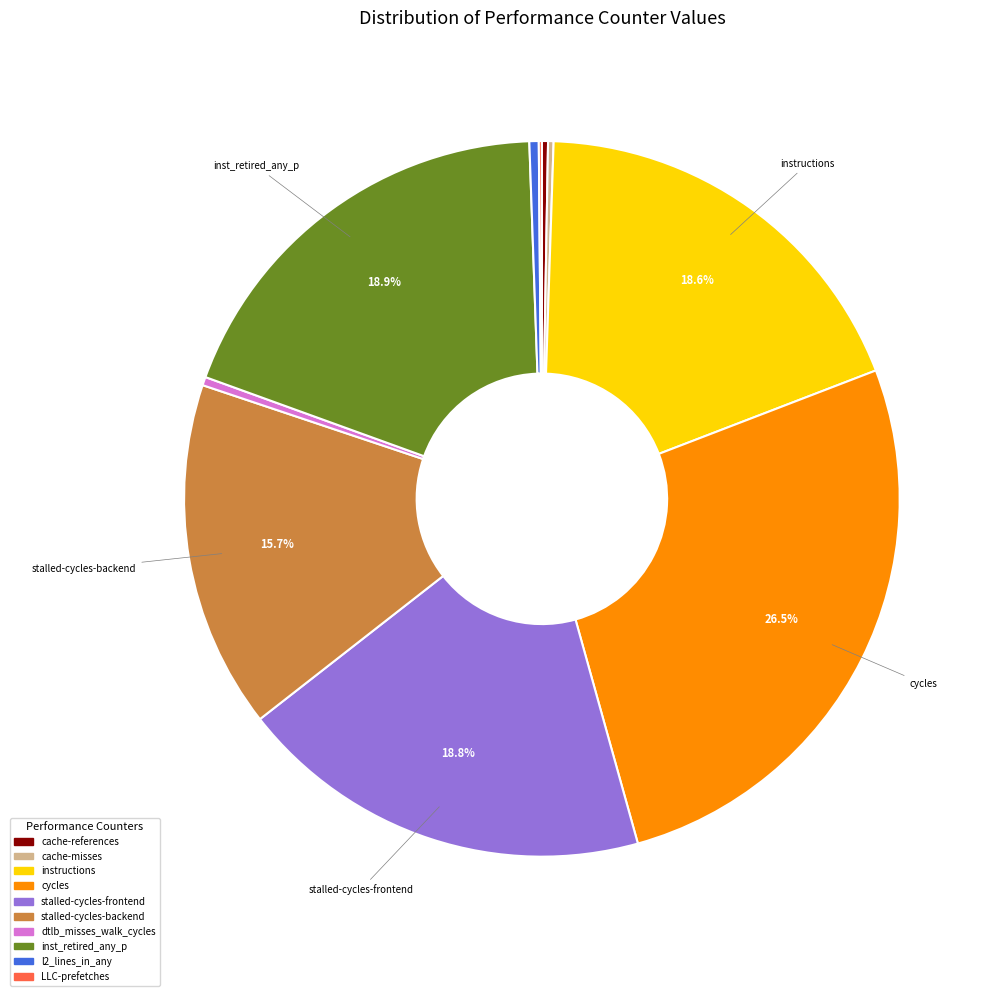

What is the largest slice in the pie chart?

cycles